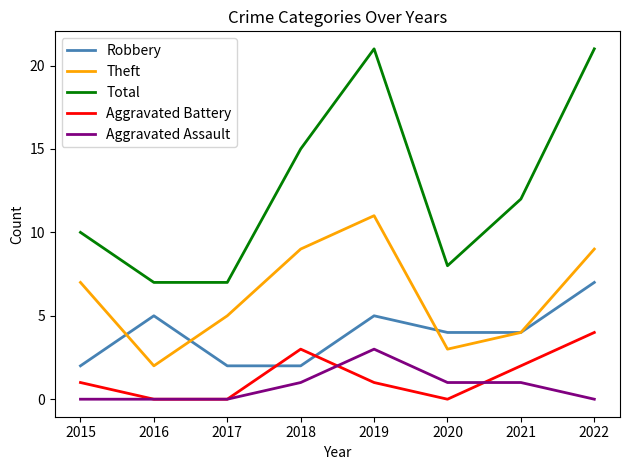

What is the difference between the maximum and second lowest values in the Total series?

14